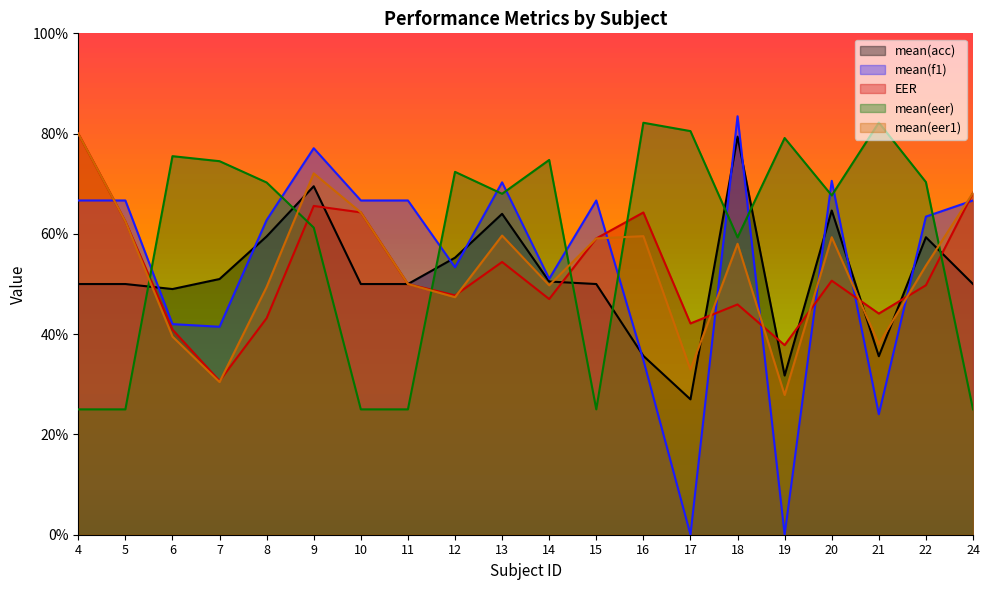

What is the value of the EER point at the 3rd from the left?

40.9